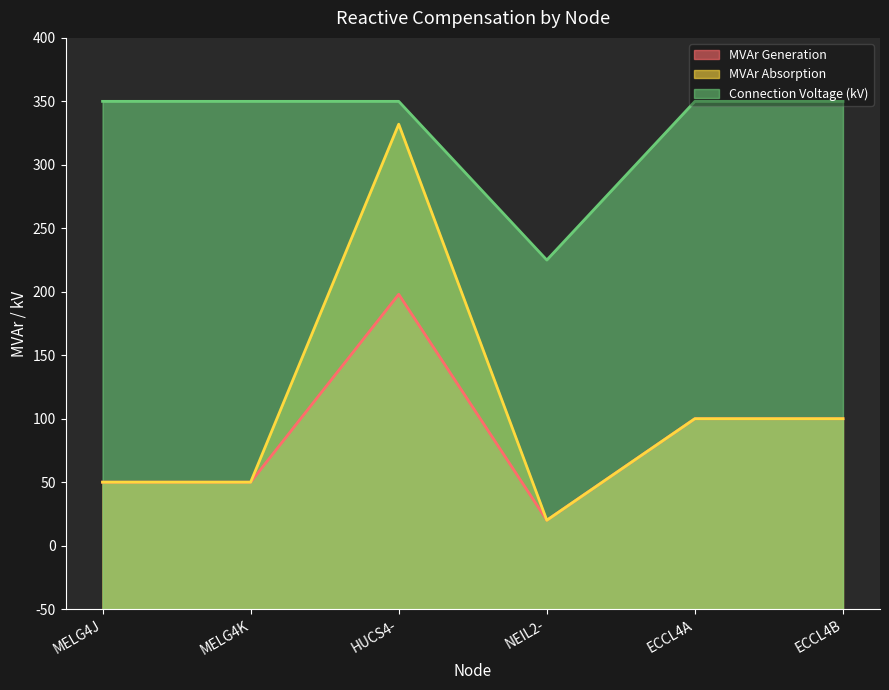

True or false: MVAr Absorption has a value of 41 at MELG4K.

False